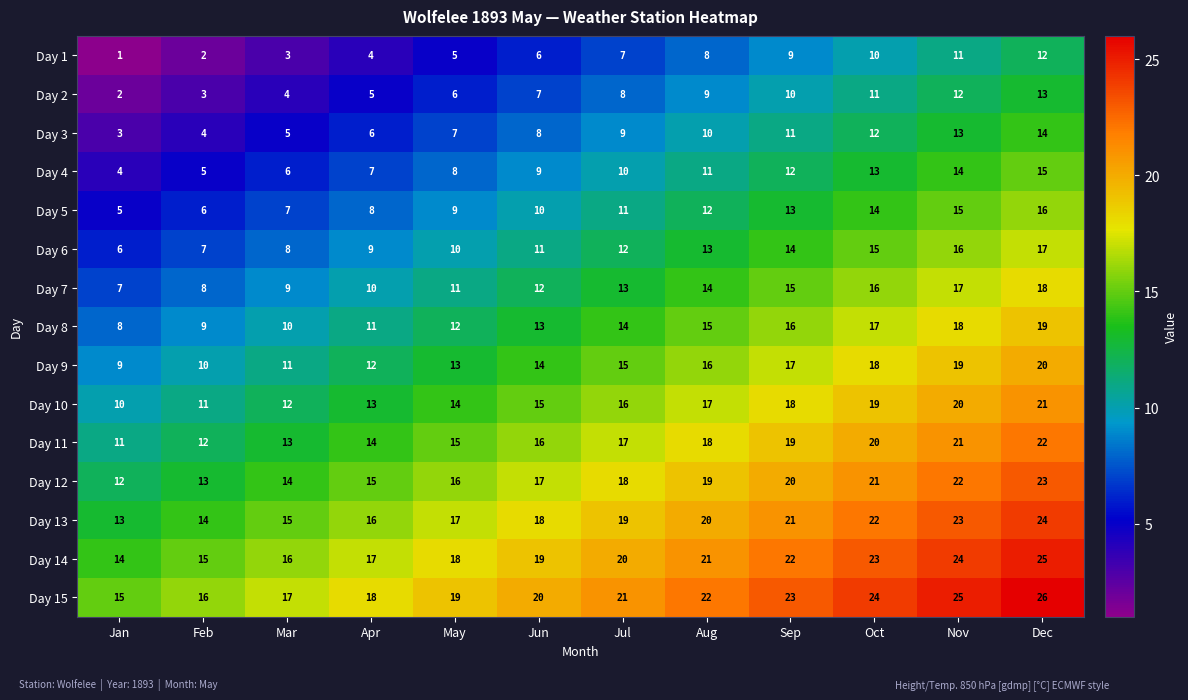

What is the difference between the highest and lowest values at Feb?

14